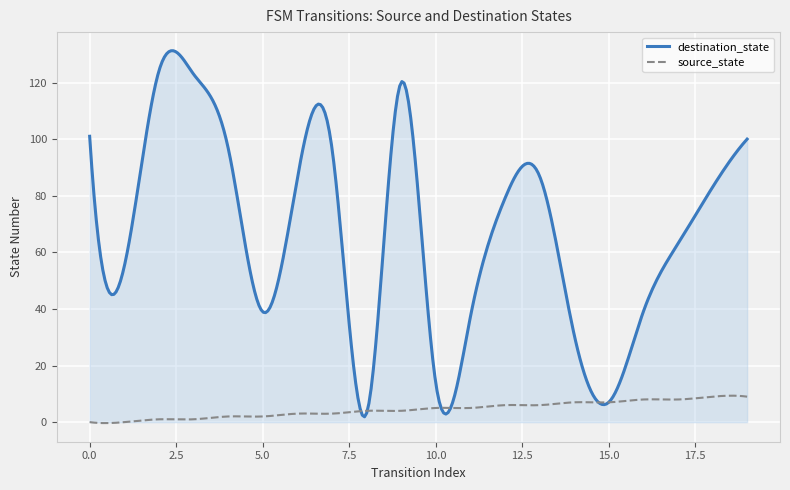

What is the highest value of the source_state series?

9.3